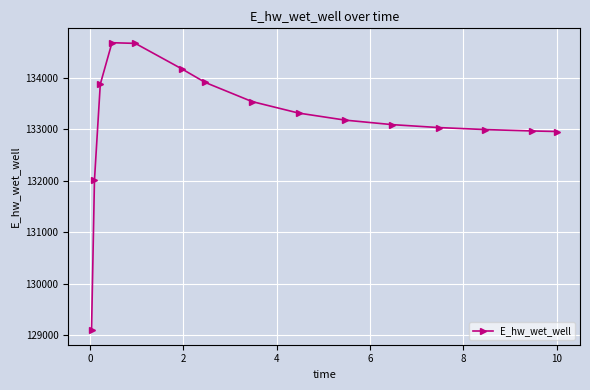

What is the smallest value displayed?

129092.0